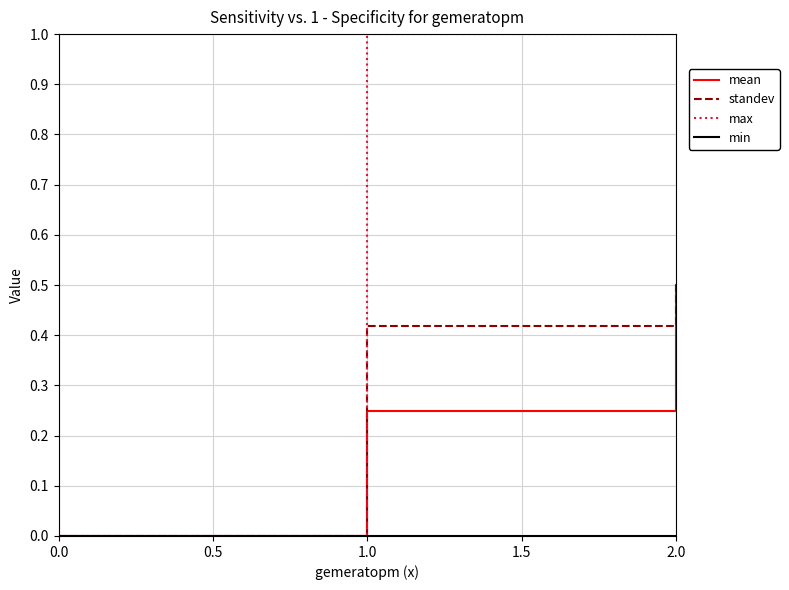

At which category is the sum across all series the highest?

2.0